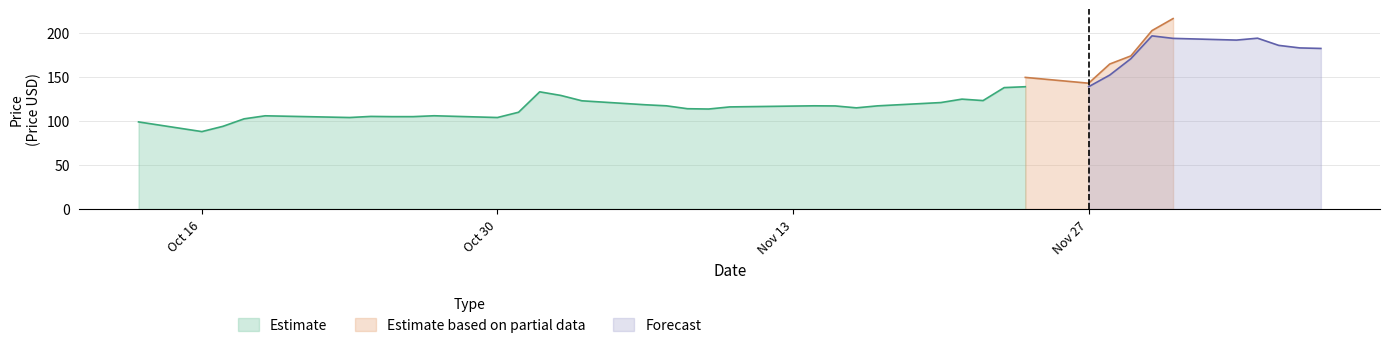

True or false: Close and Low cross at least once.

False